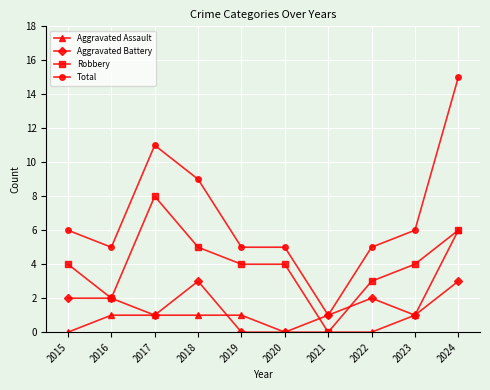

Reading left to right, list all the values displayed in this chart.

Aggravated Assault: 0	1	1	1	1	0	0	0	1	6
Aggravated Battery: 2	2	1	3	0	0	1	2	1	3
Robbery: 4	2	8	5	4	4	0	3	4	6
Total: 6	5	11	9	5	5	1	5	6	15